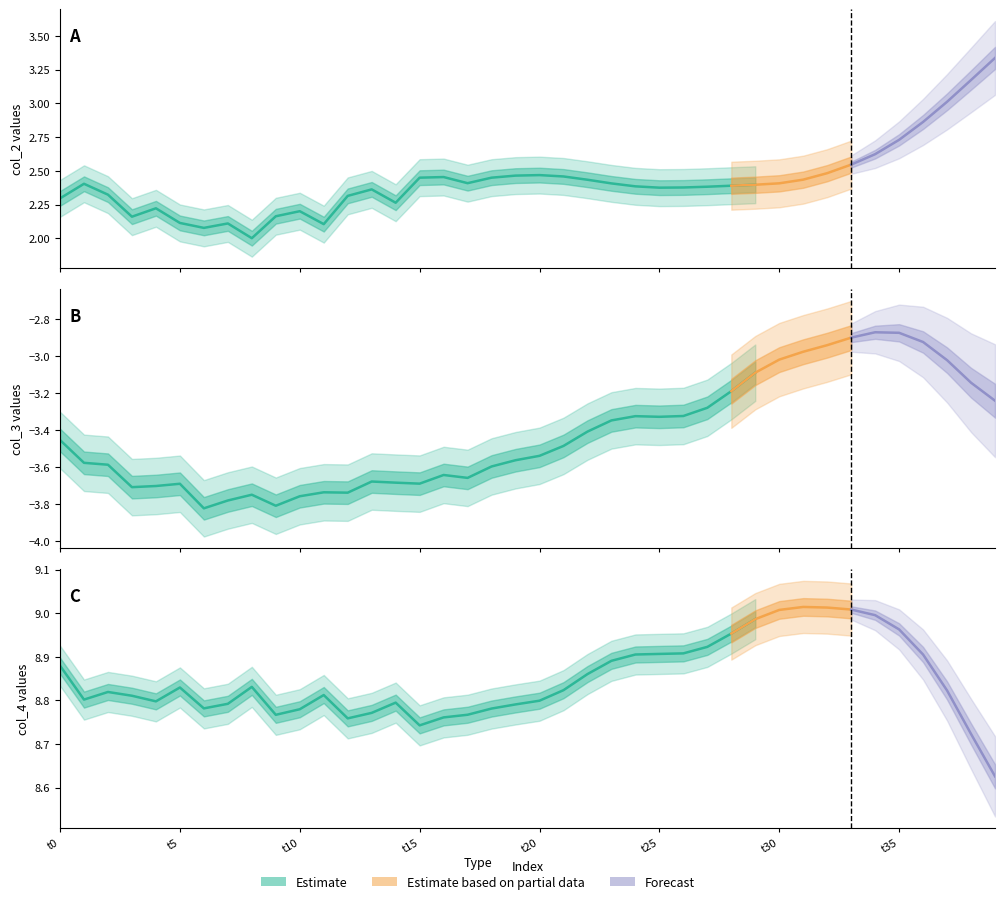

Is the value of col_3 at 32 greater than the value of col_2 at 11?

No